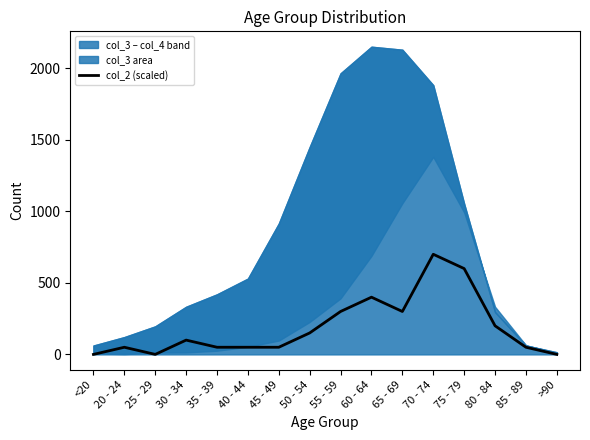

Reading left to right, transcribe all the data shown in this chart.

0	50	0	100	50	50	50	150	300	400	300	700	600	200	50	0